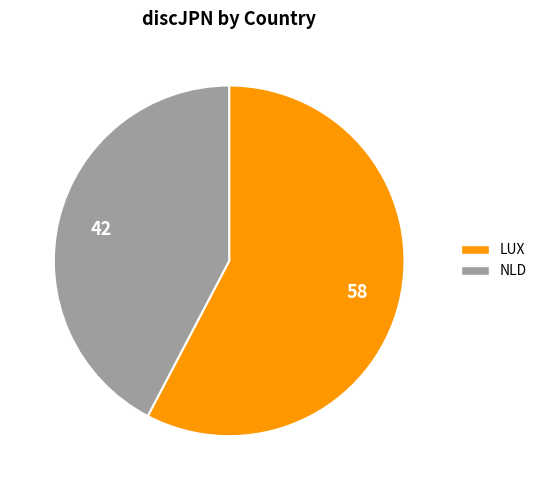

True or false: NLD accounts for 42% of the total.

True